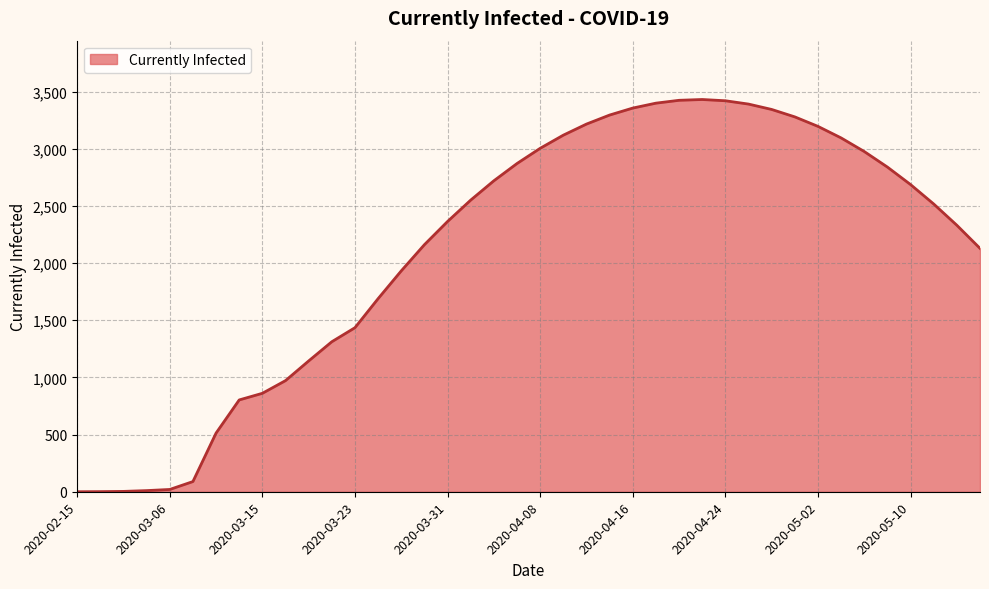

What is the difference between the maximum and minimum values?

3431